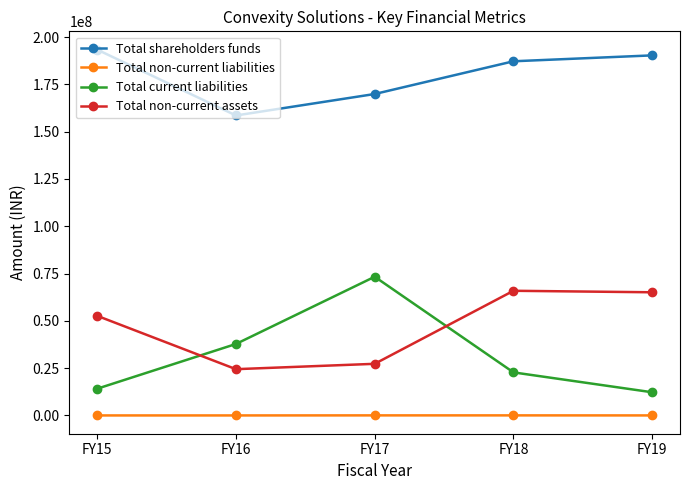

True or false: Total non-current liabilities and Total current liabilities intersect in this chart.

False